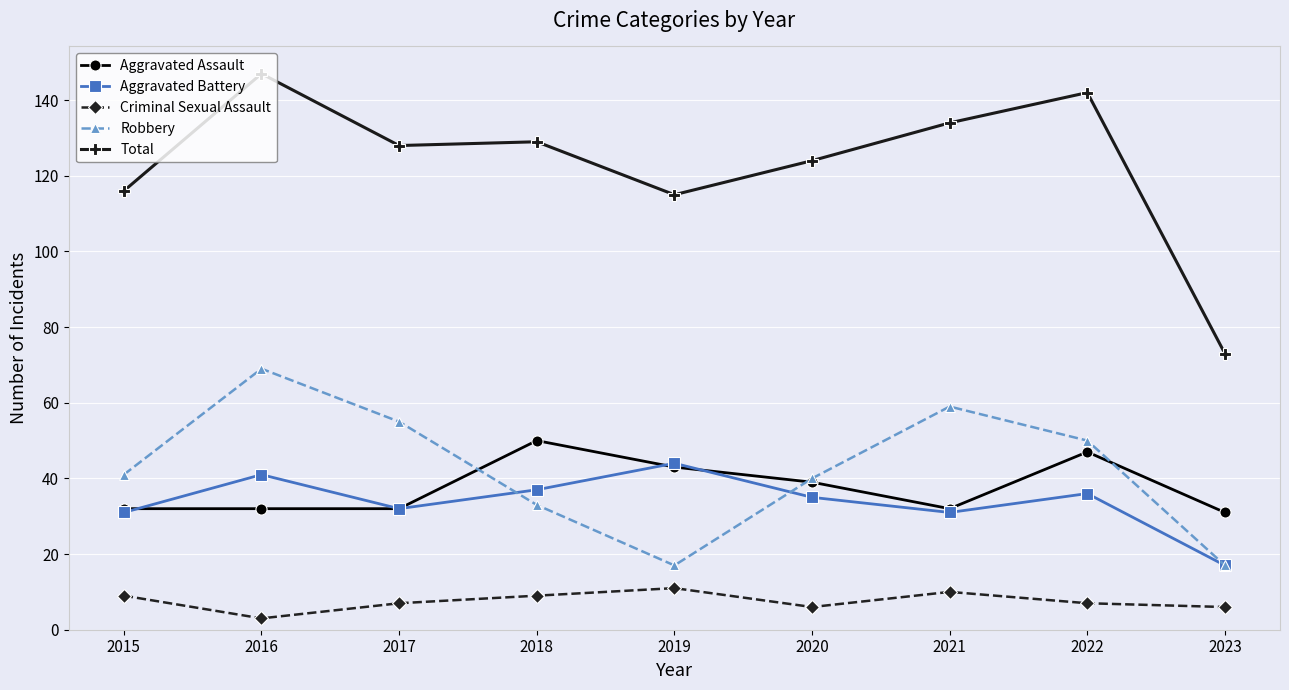

True or false: Criminal Sexual Assault and Total intersect in this chart.

False